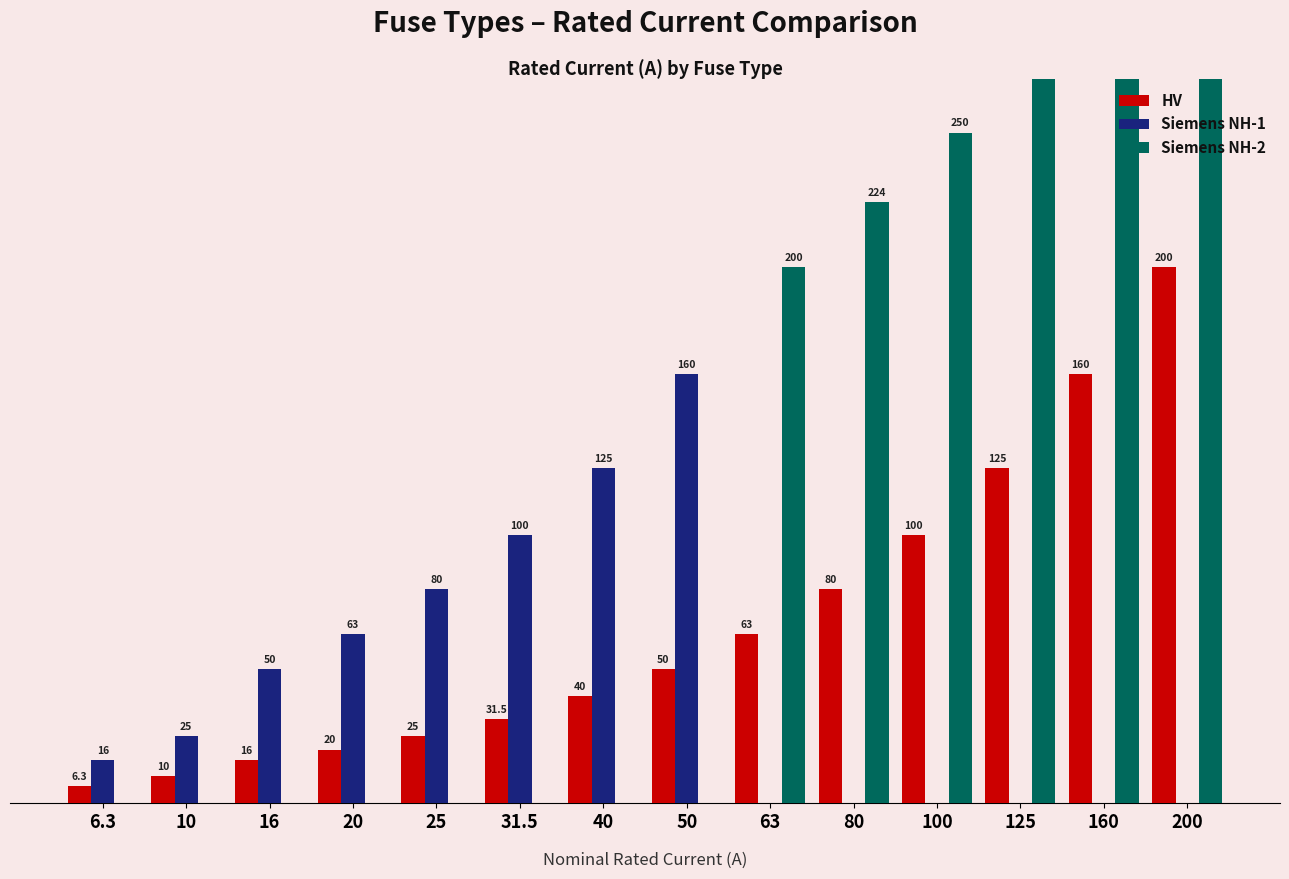

How many data points in HV are less than 50?

7